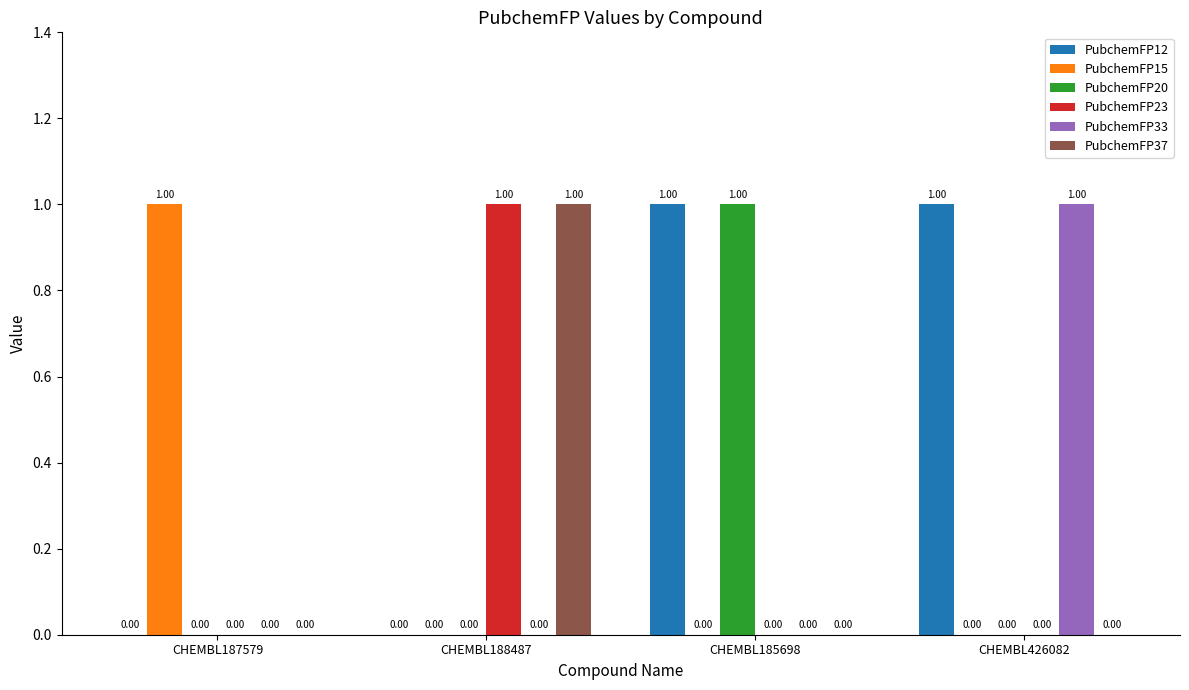

What is the approximate value of PubchemFP15 at CHEMBL187579?

1